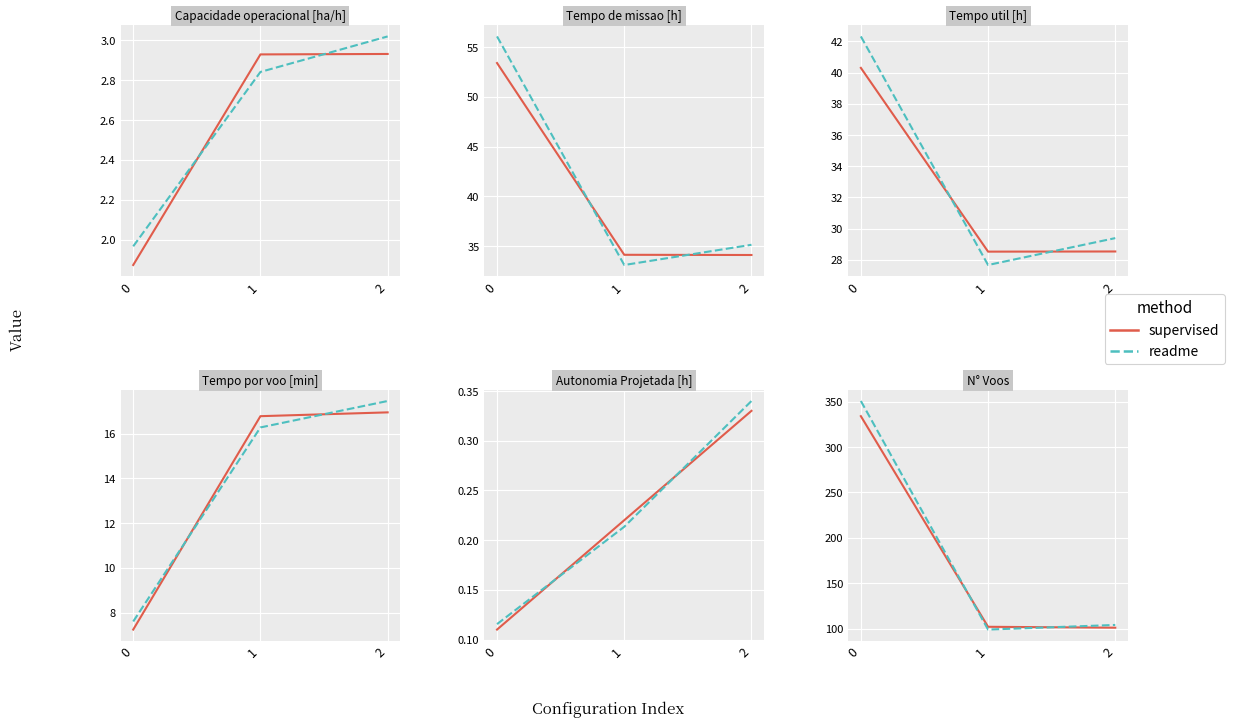

What is the highest value of the readme series?

350.7